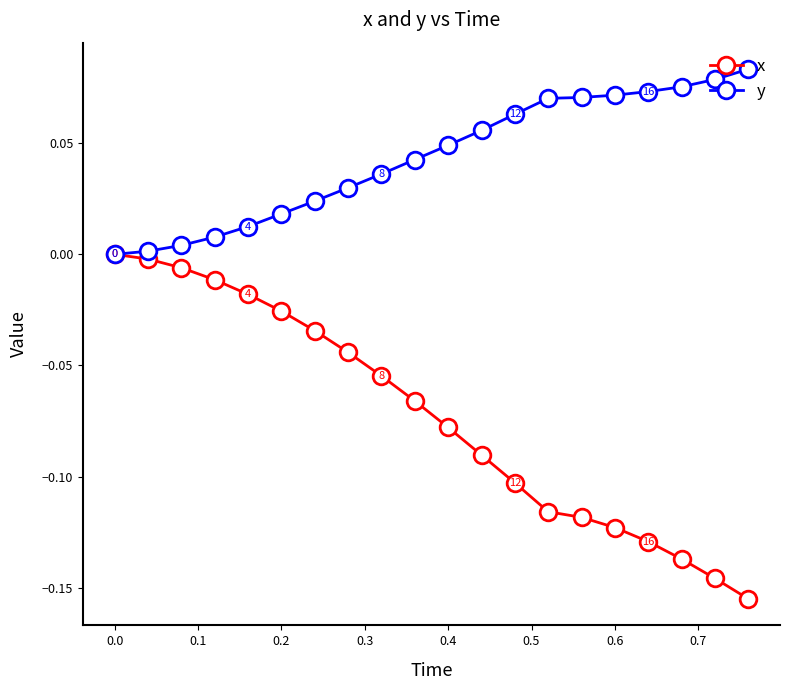

How many categories are shown in the chart?

20